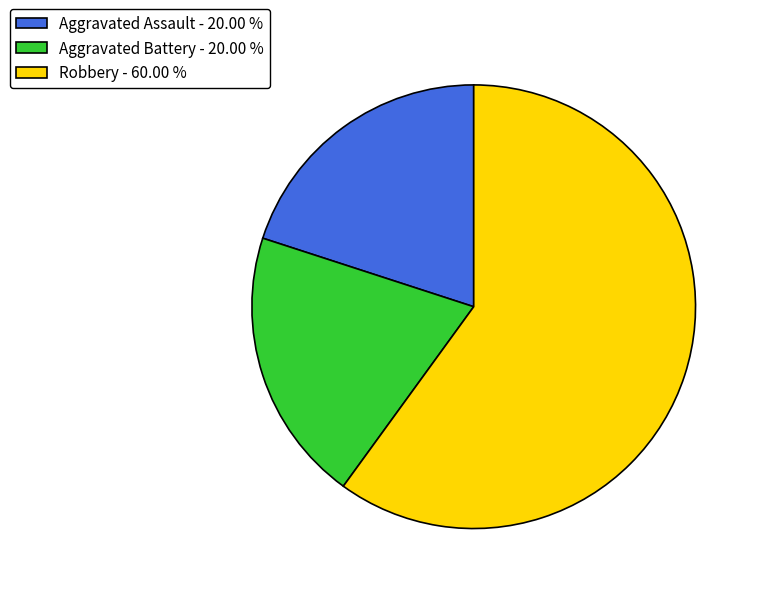

Which category accounts for the majority?

Robbery - 60.00 %